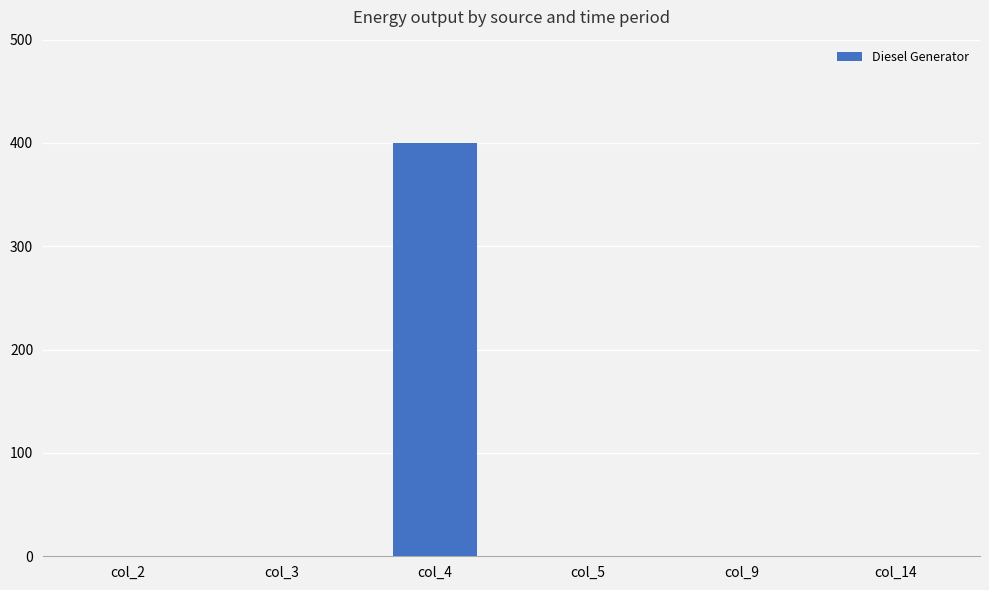

What is the greatest value displayed?

400